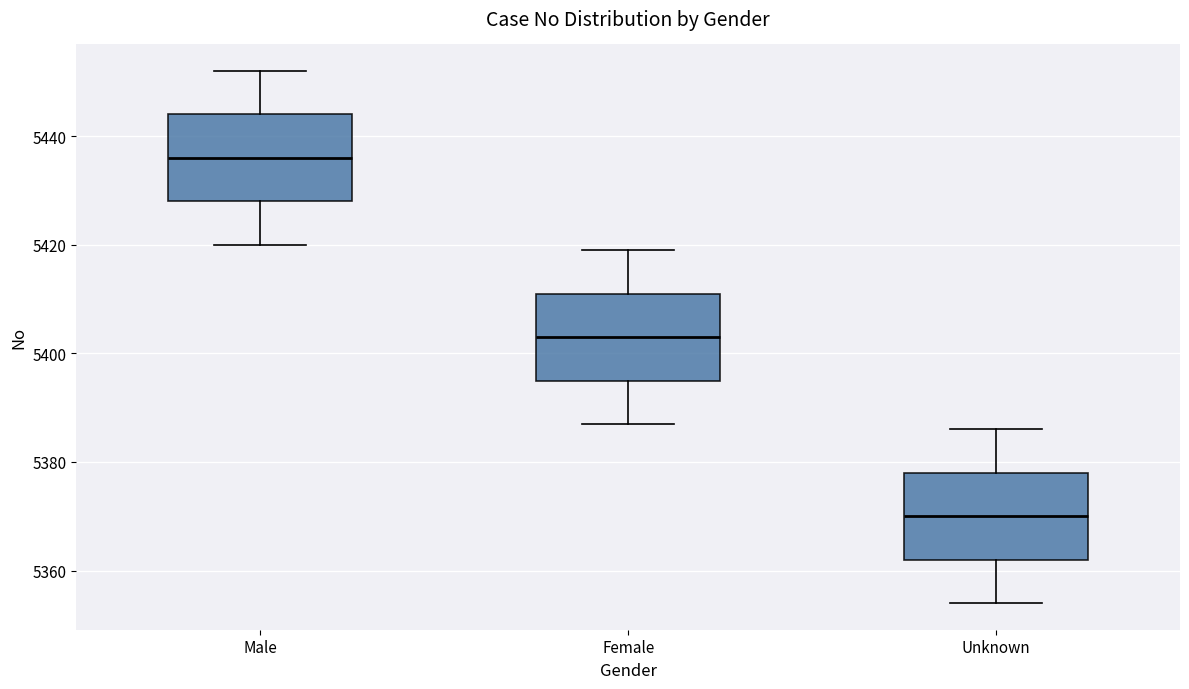

Reading left to right, read every box against the y-axis: the position of its median line, the range the box covers, and the ends of its whiskers. The values are not printed on the chart, so give them approximately, as read against the axis.

Male: median 5436, box 5428 to 5444, whiskers 5420 to 5452
Female: median 5404, box 5396 to 5412, whiskers 5388 to 5420
Unknown: median 5370, box 5362 to 5378, whiskers 5354 to 5386